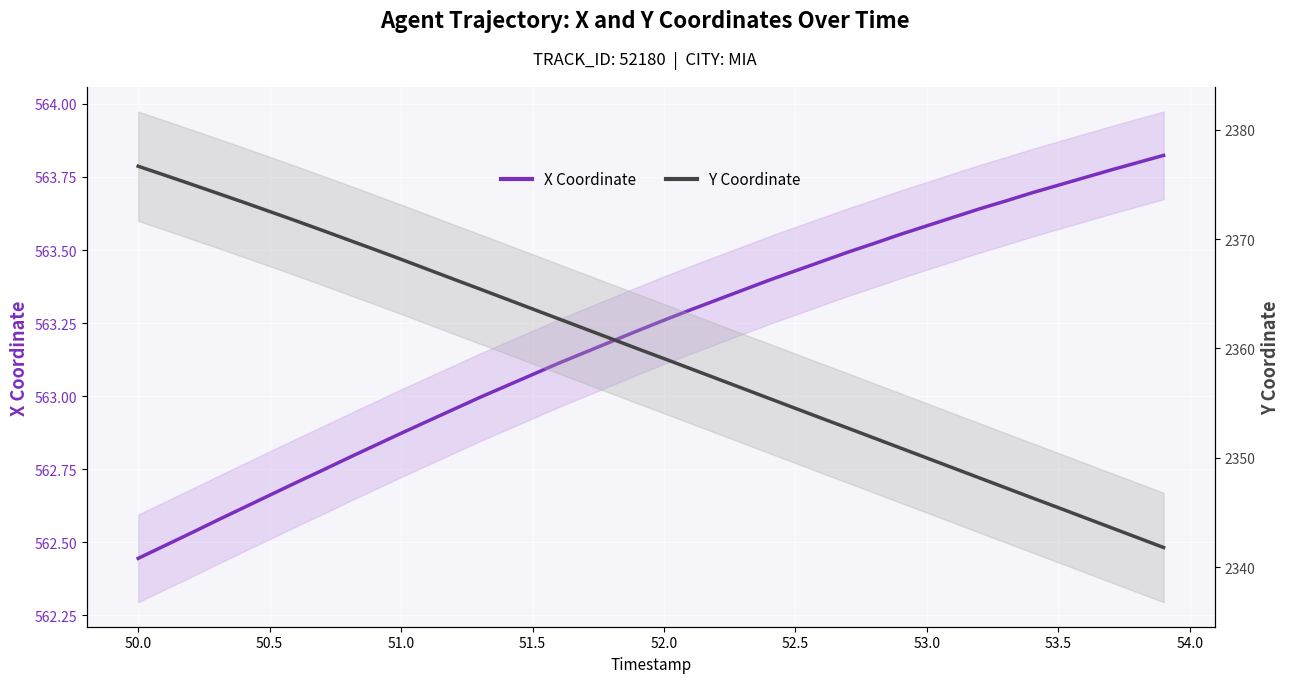

What is the difference between the maximum and minimum values in the Y Coordinate series?

34.9